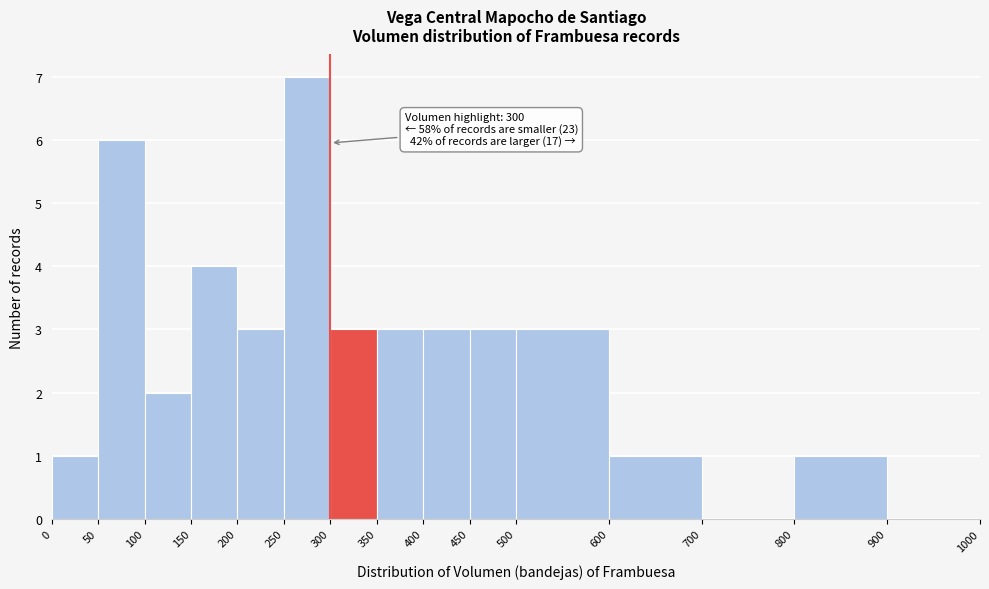

Which range on the x-axis has the tallest bar?

250 to 300